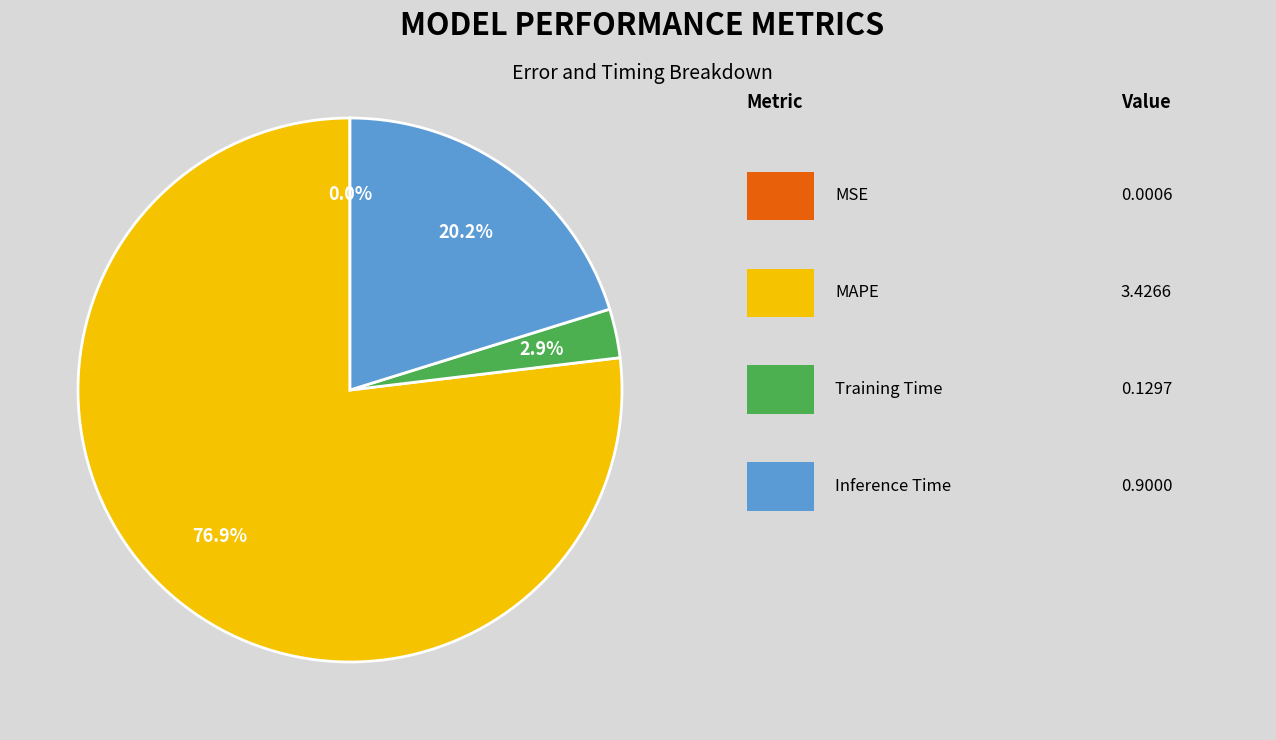

Does any single category account for the majority?

Yes